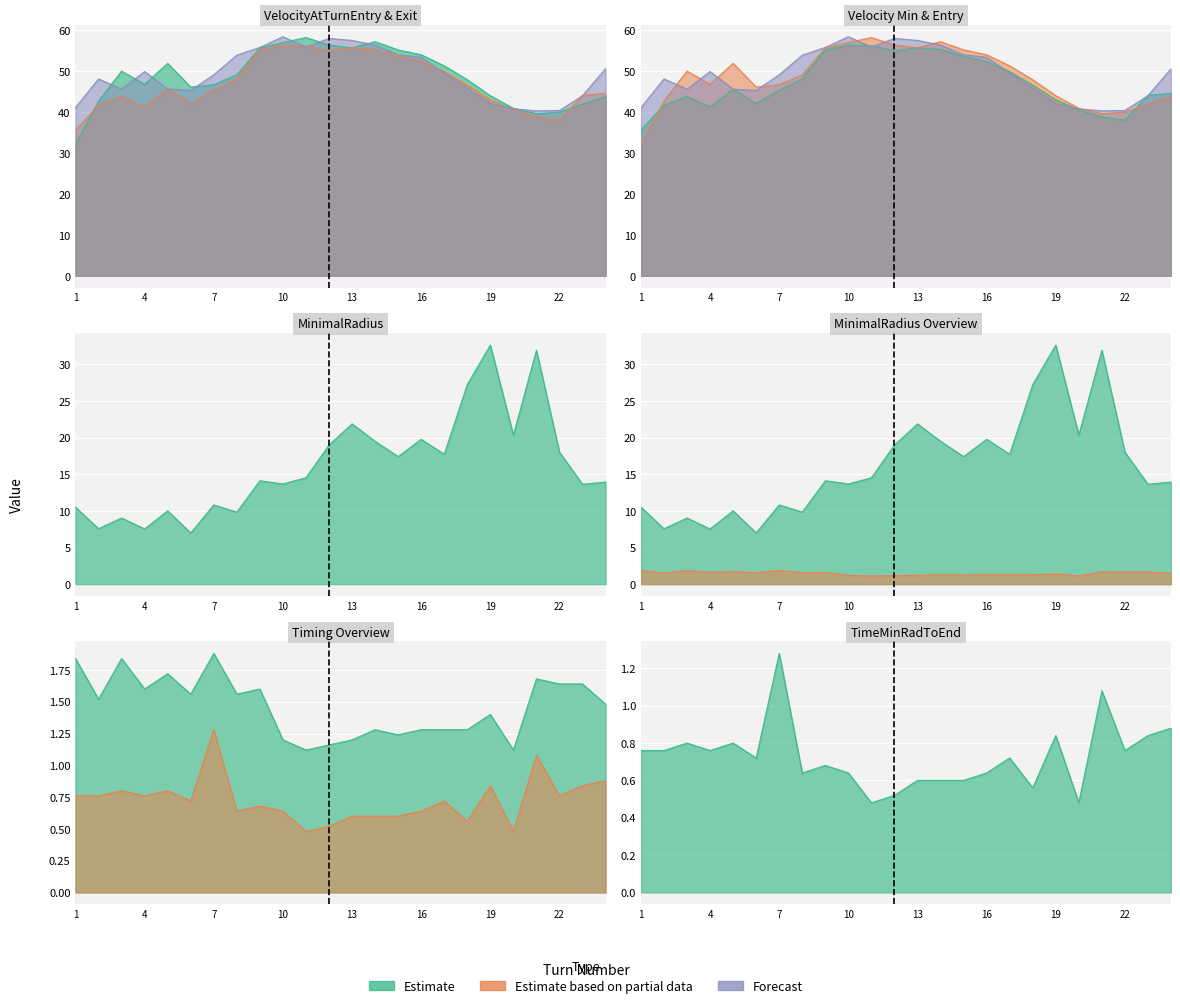

The VelocityAtMinRadius series shows 53.6 at 15. True or false?

True